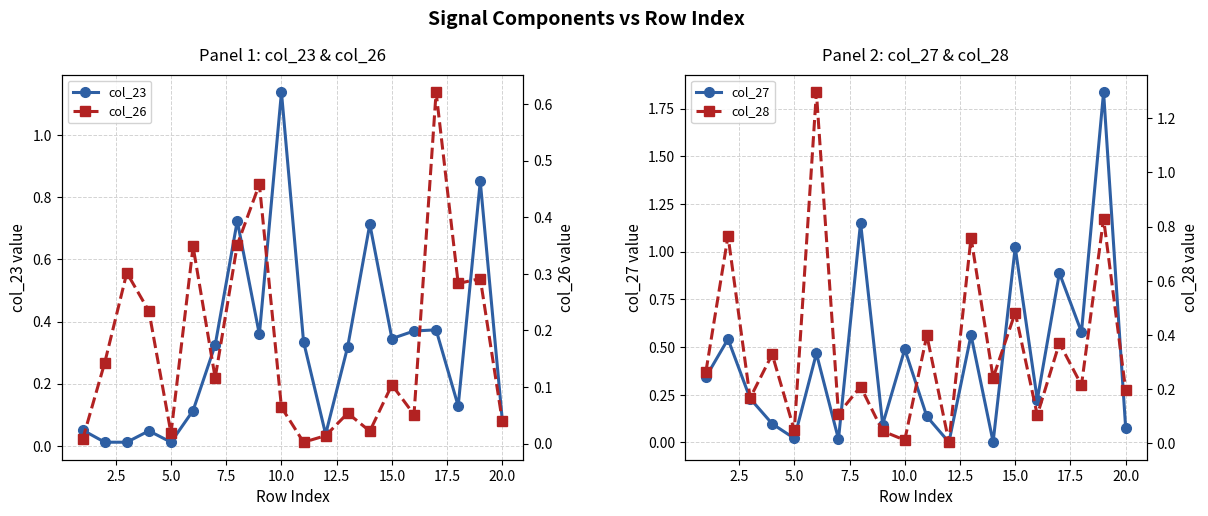

What is the difference between the maximum and second lowest values in the col_28 series?

1.3